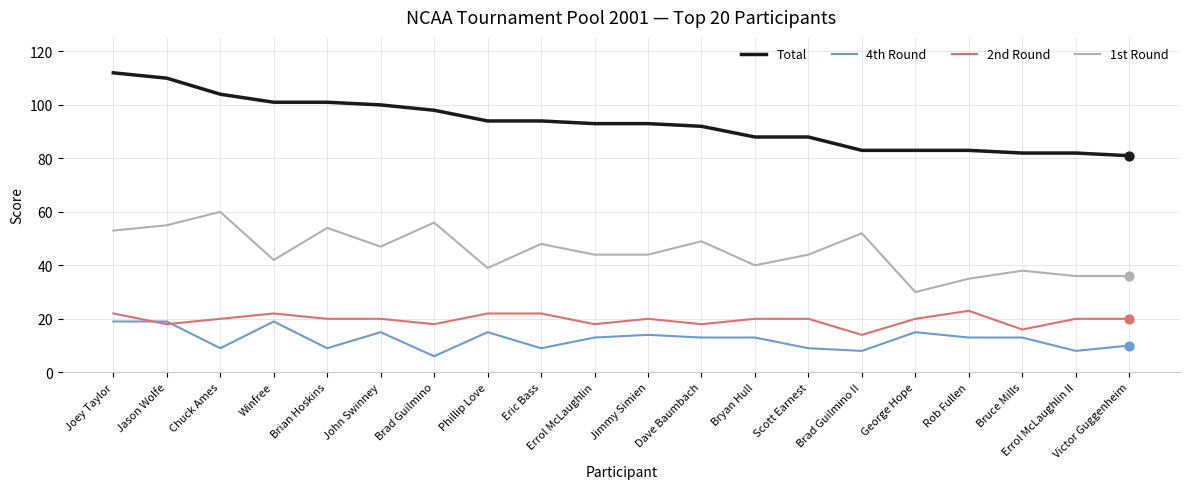

Is the value of 4th Round at Chuck Ames greater than the value of Total at Errol McLaughlin II?

No